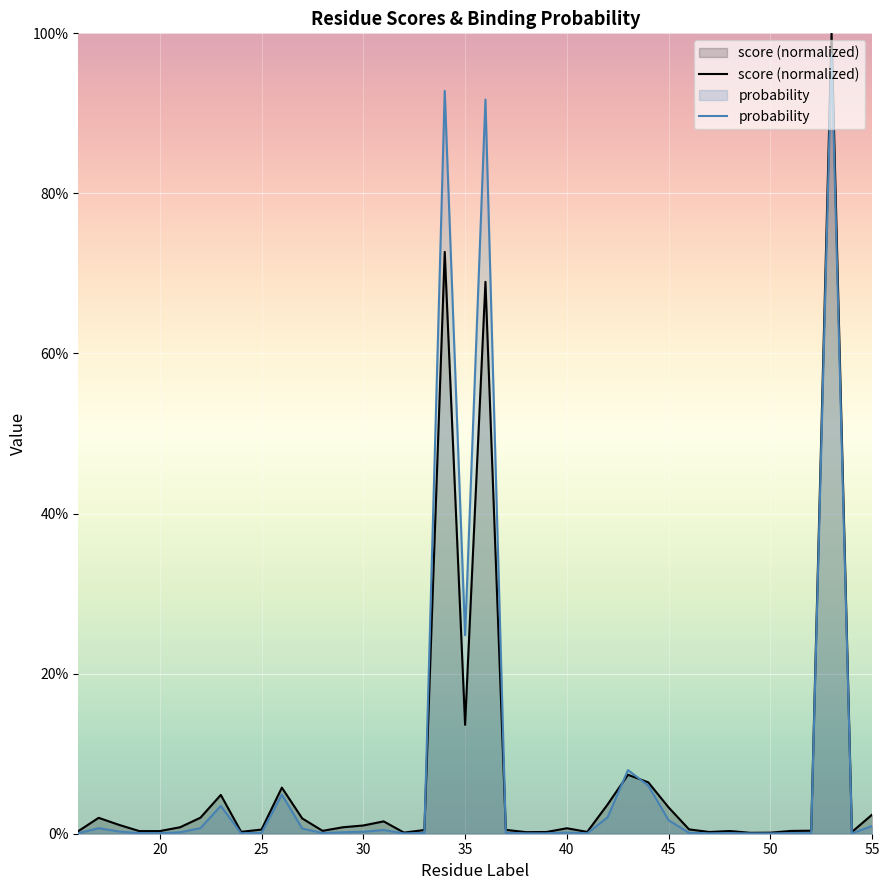

In score (normalized), how many points are higher than both neighbors (excluding endpoints)?

10